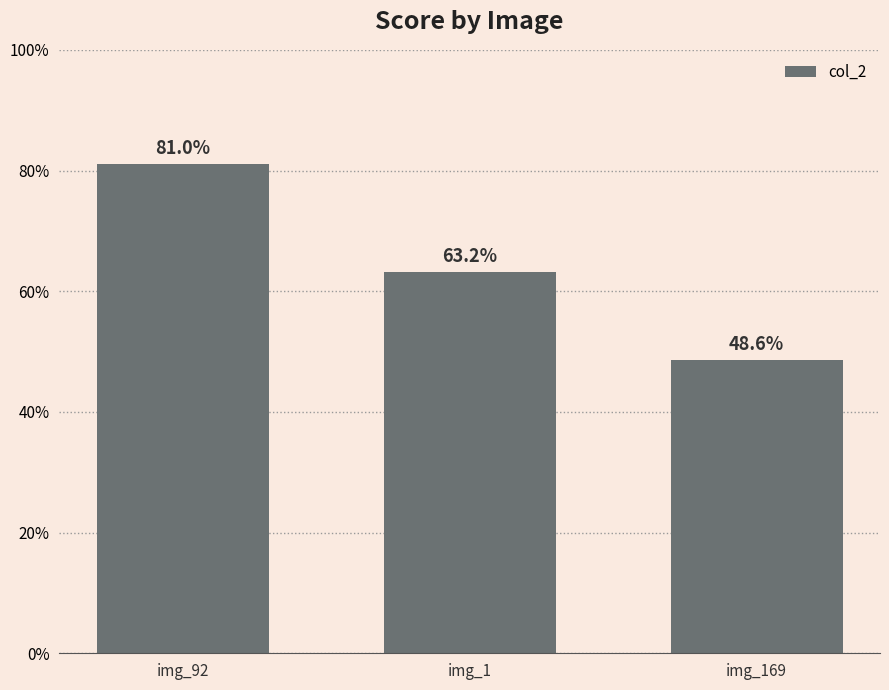

What is the greatest value displayed?

0.8